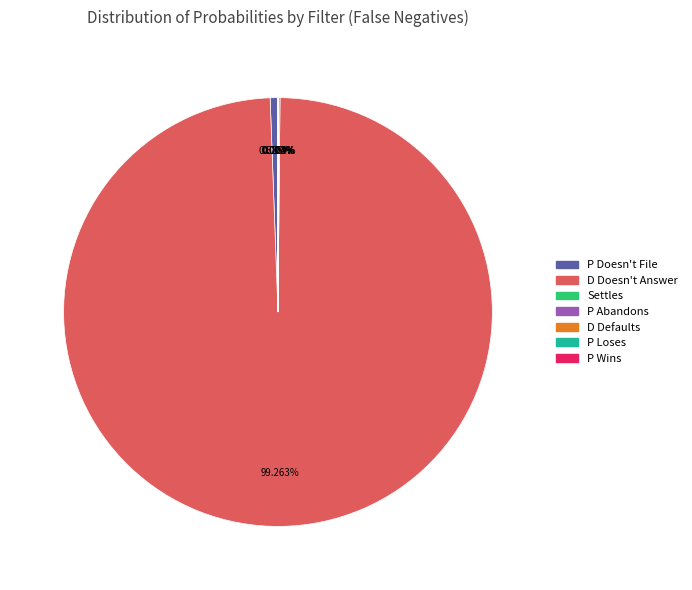

What is the majority slice?

D Doesn't Answer